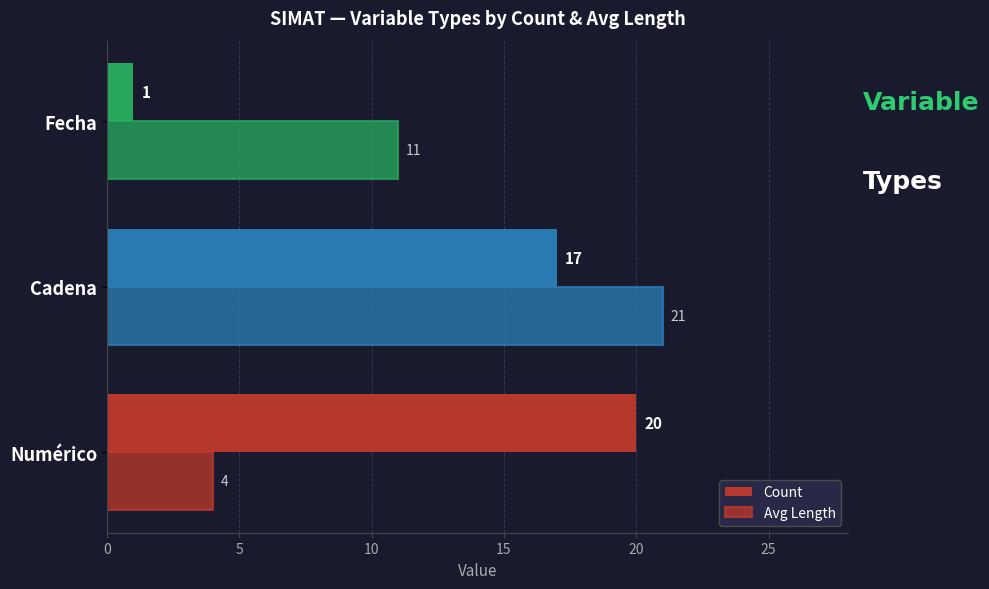

How many values in the Avg Length series are below 11?

1